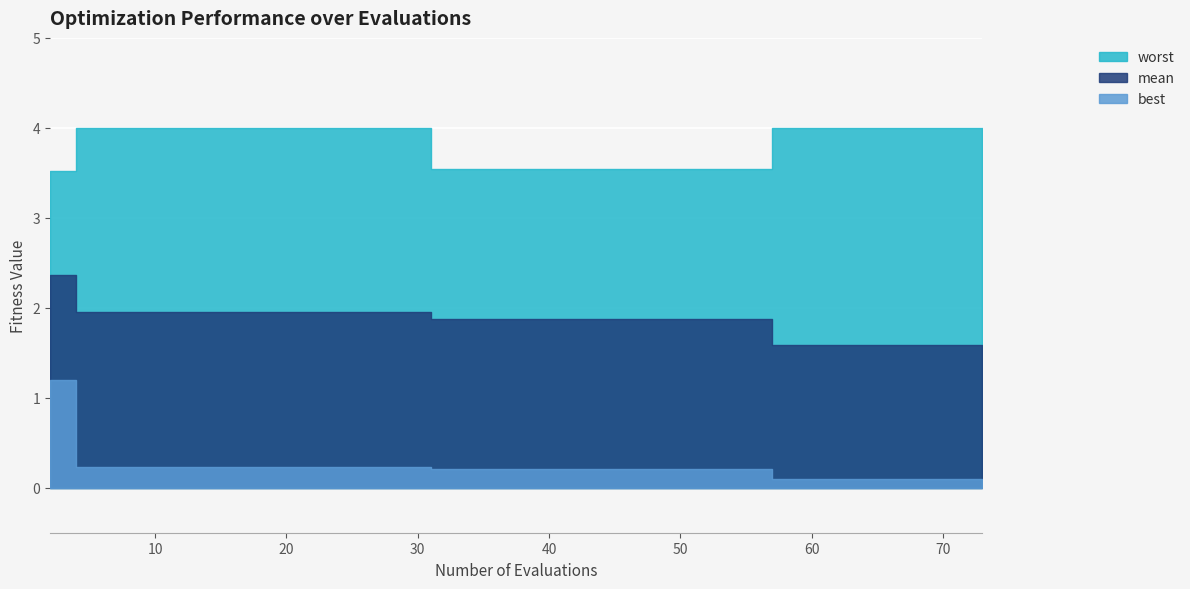

What is the value of the mean point at the 15th from the left?

1.6